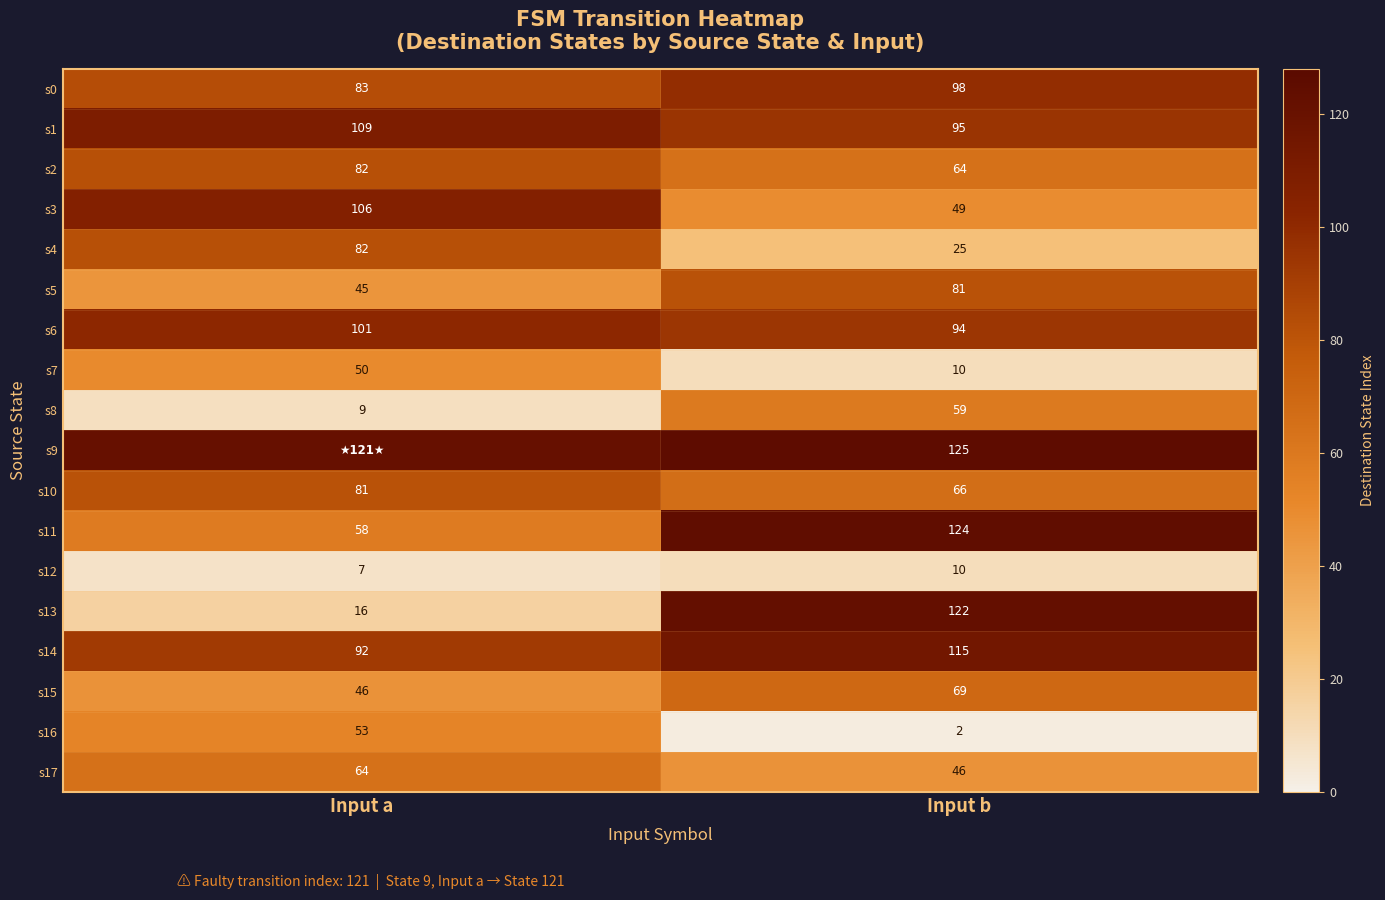

Is the value of s2 at Input a greater than the value of s1 at Input b?

No